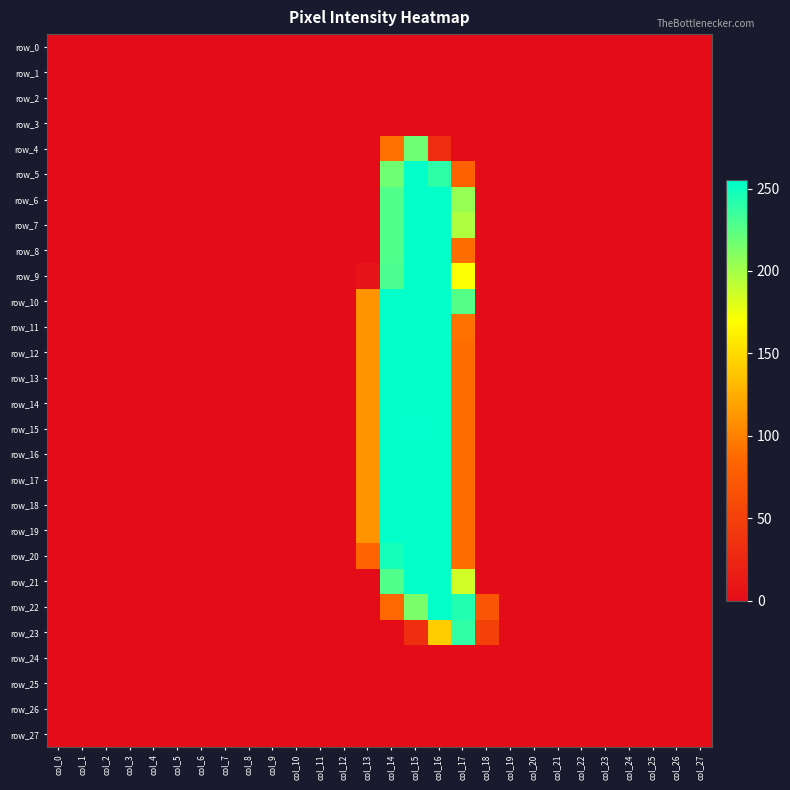

Rank the categories by row_11 value from highest to lowest.

col_14, col_15, col_16, col_13, col_17, col_0, col_1, col_2, col_3, col_4, col_5, col_6, col_7, col_8, col_9, col_10, col_11, col_12, col_18, col_19, col_20, col_21, col_22, col_23, col_24, col_25, col_26, col_27